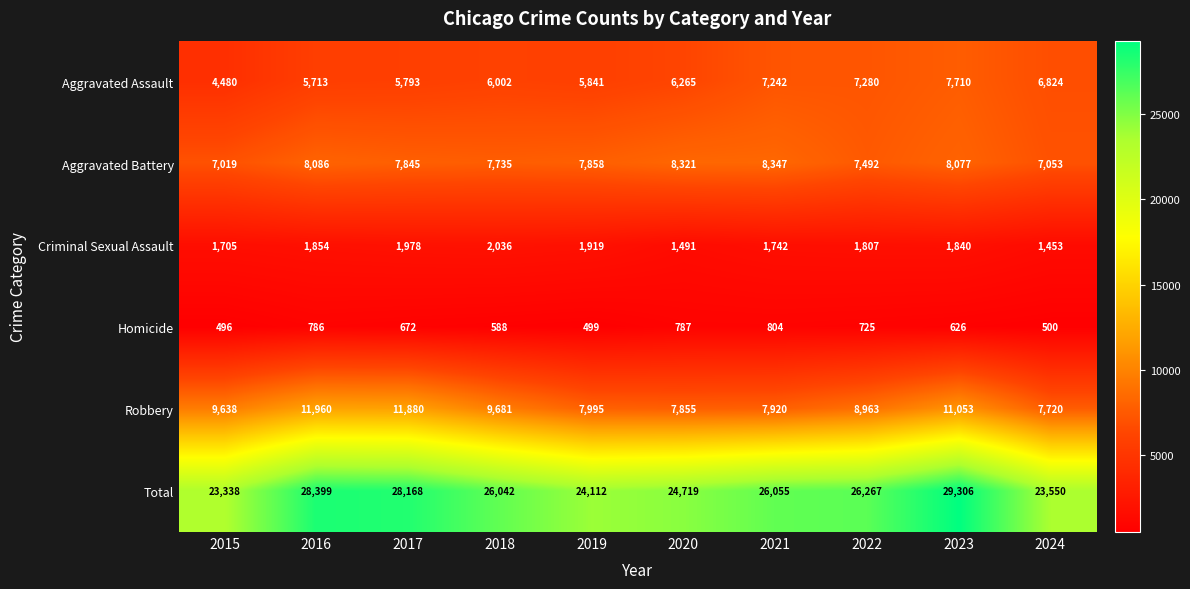

What is the greatest value displayed?

29306